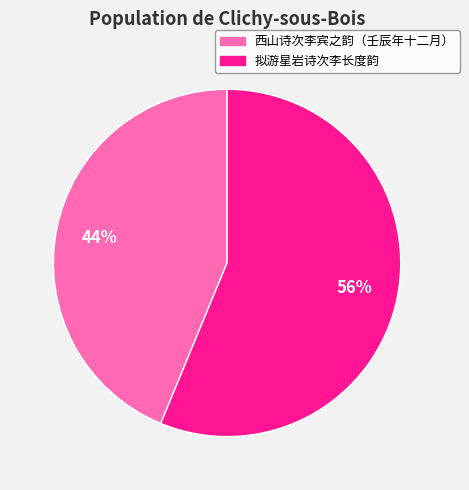

Which slice is the smallest?

西山诗次李宾之韵（壬辰年十二月）